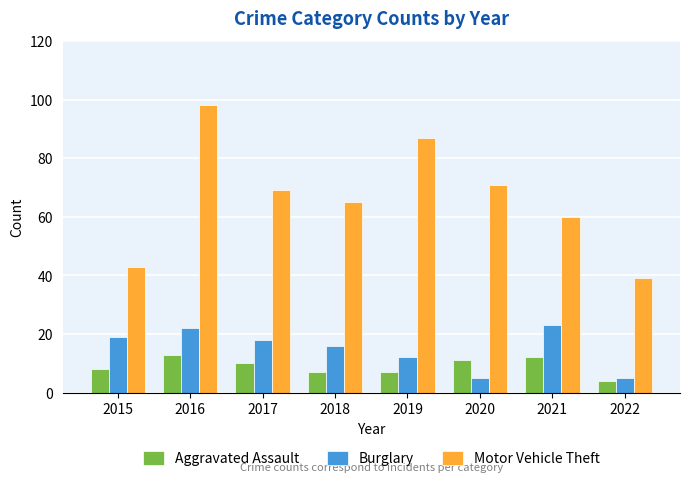

What is the sum of the Motor Vehicle Theft values at 2016 and 2015?

141